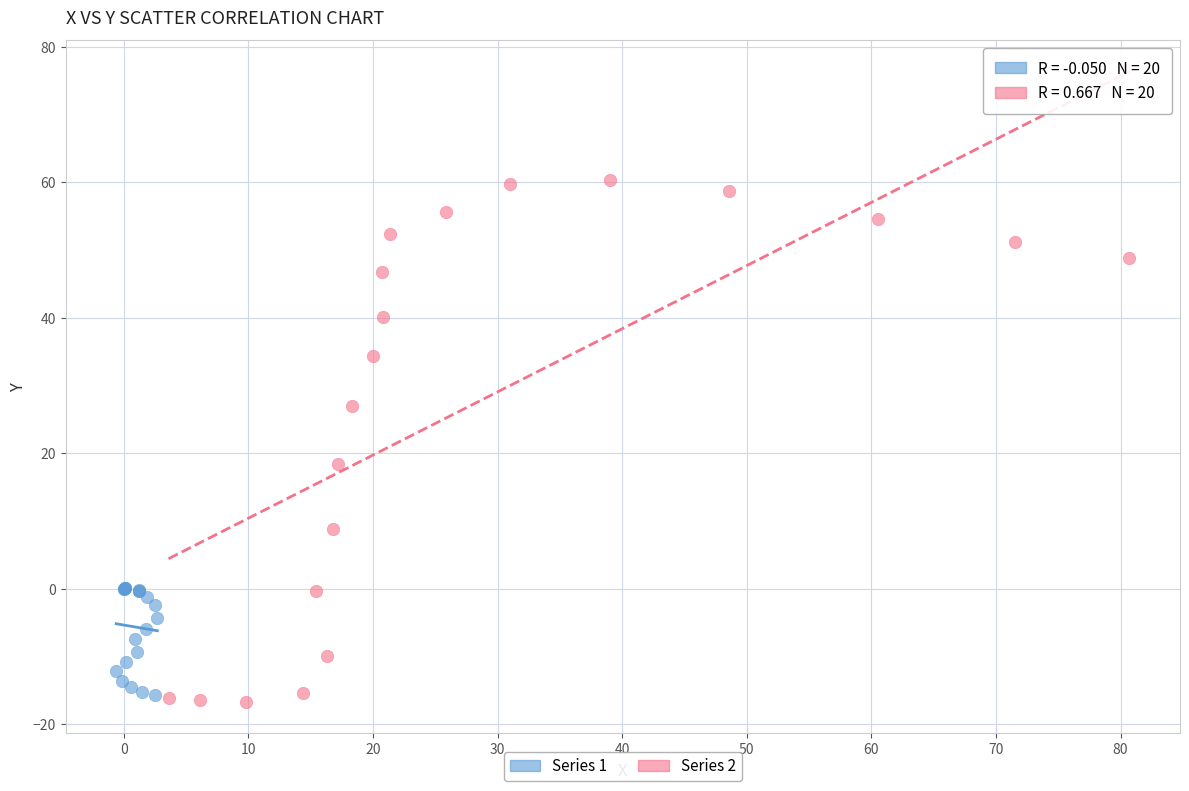

Which series reaches the maximum Y coordinate?

Series 2